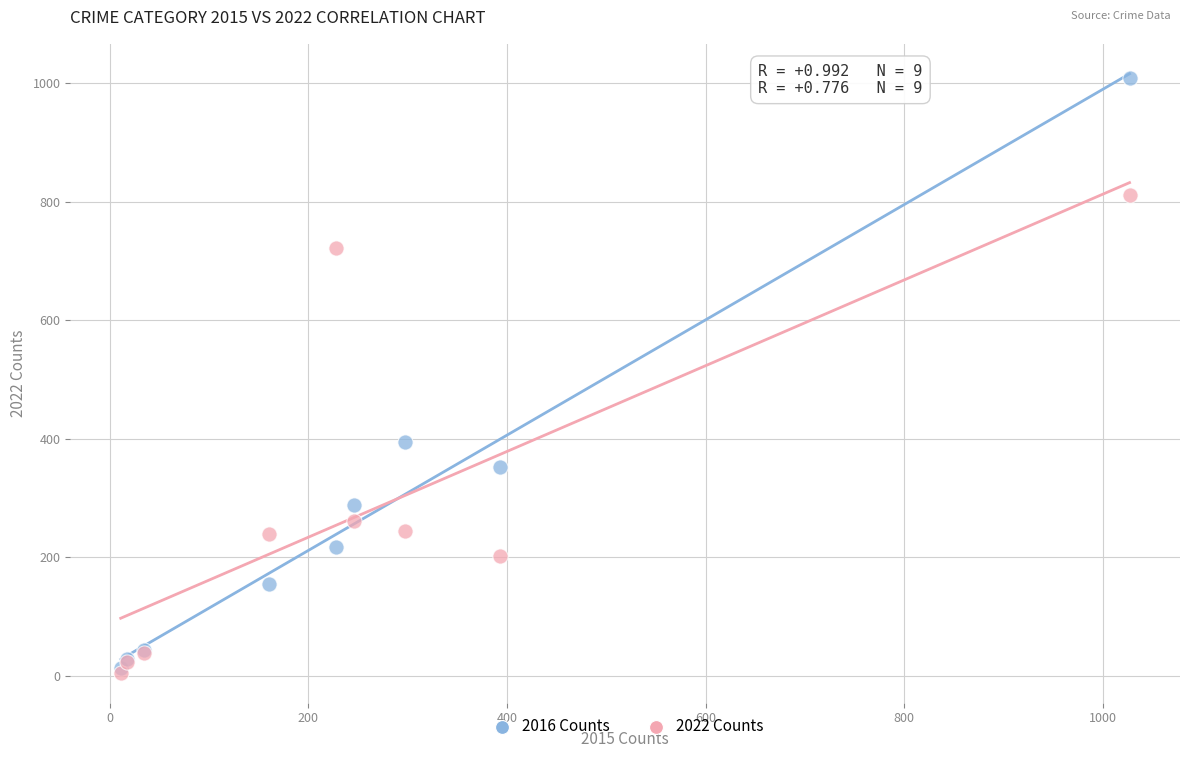

In the 2016 Counts series, what Y value is closest to 511?

394